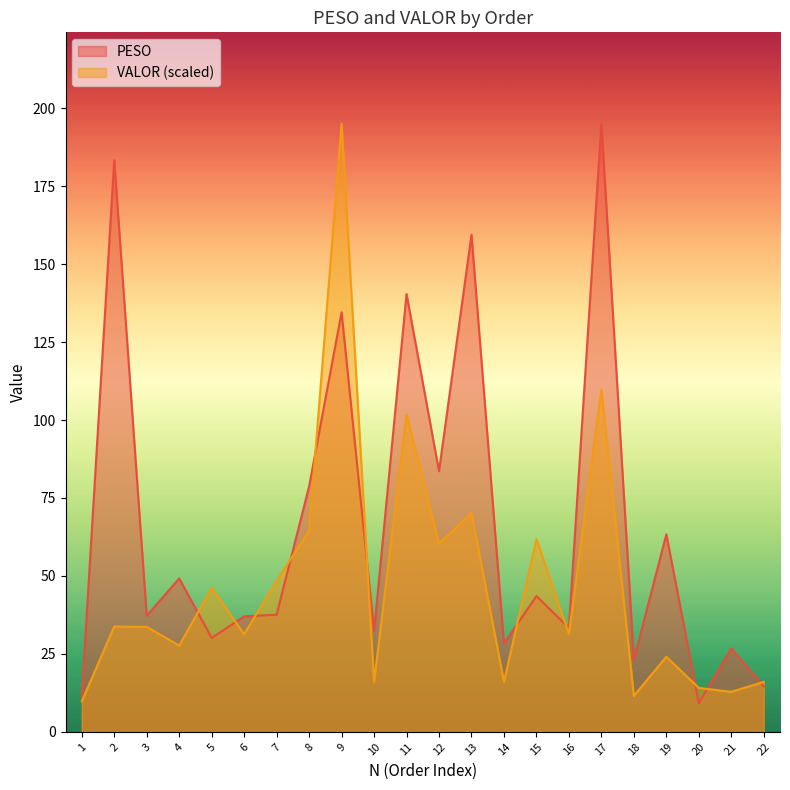

In VALOR, how many points are higher than both neighbors (excluding endpoints)?

8